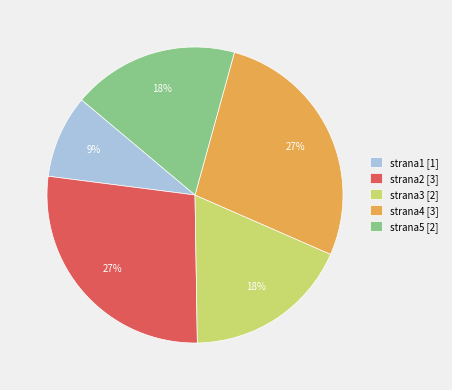

To the nearest percent, what is the difference between the largest and smallest slice percentages?

18%